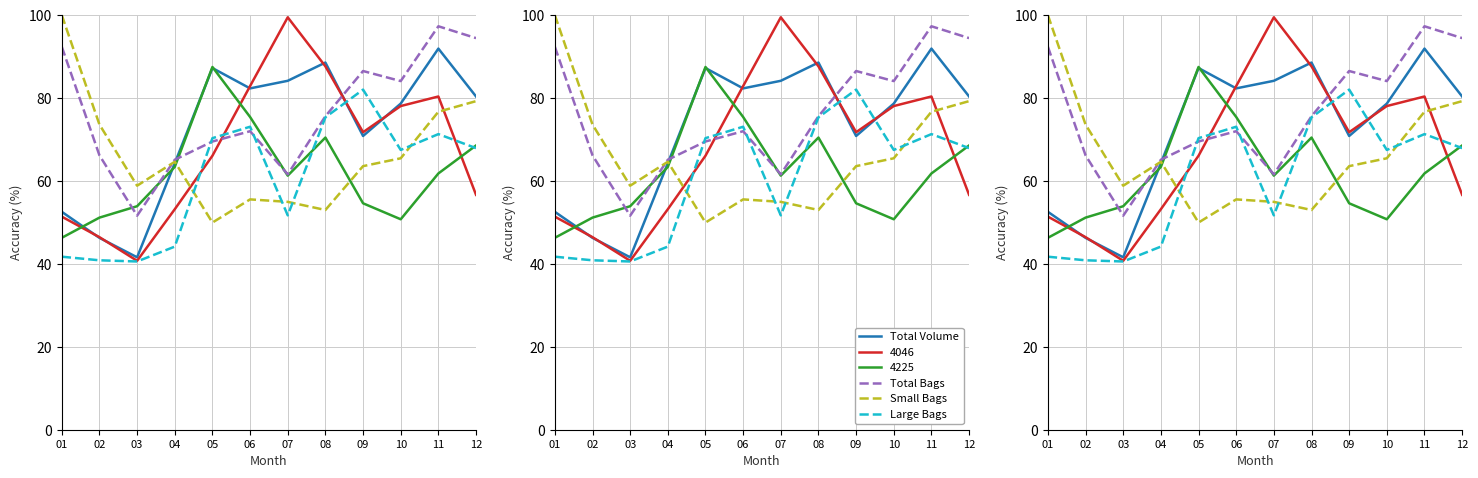

What is the difference between the highest and lowest values at 08?

35.6